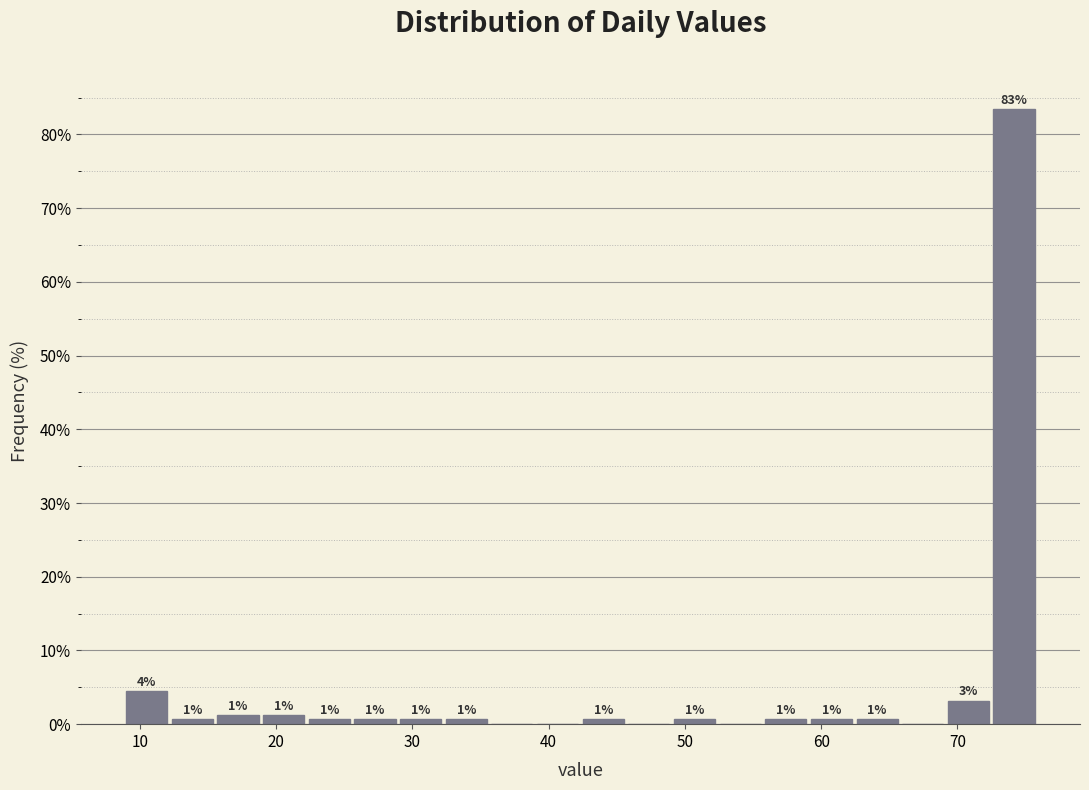

Around what value on the x-axis is the tallest bar? Give the approximate position of its centre, as read against the axis.

74